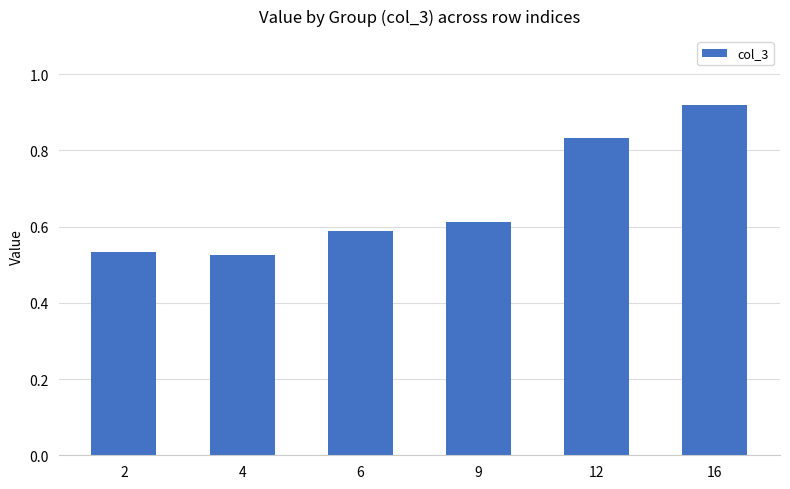

Count the values in the range 0 to 1.

6